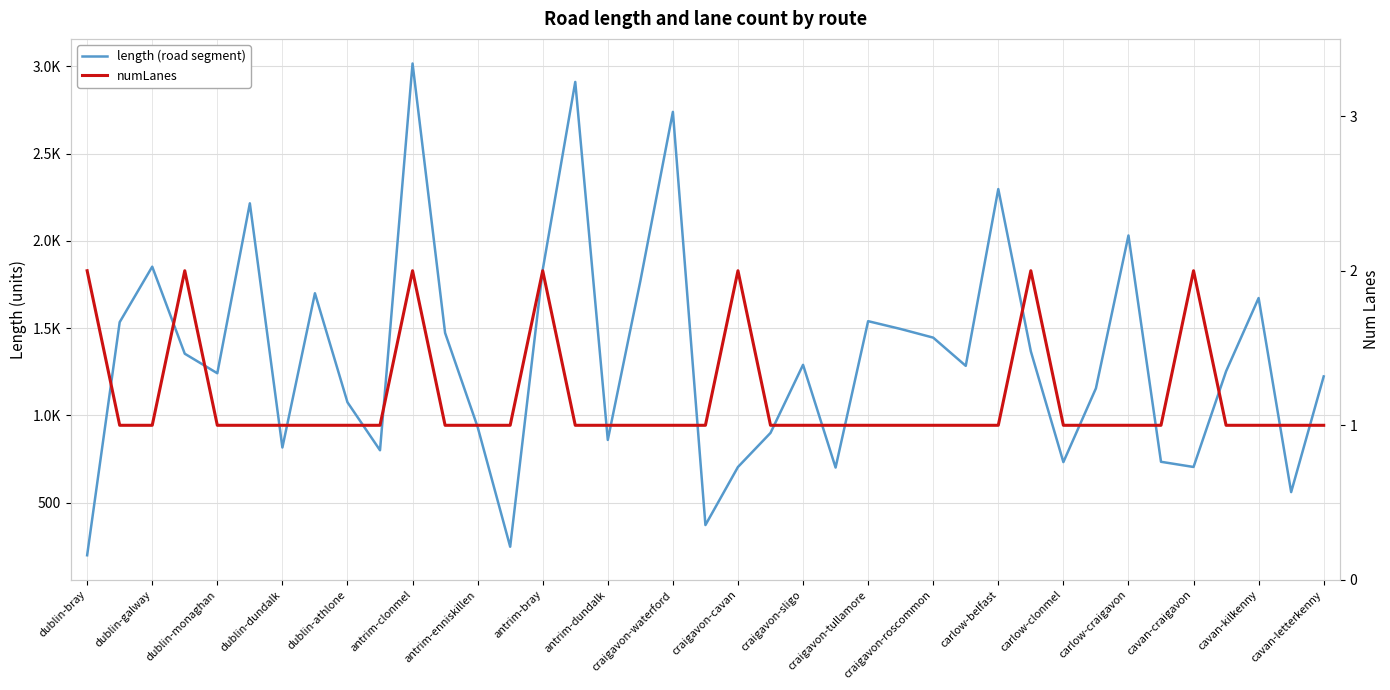

True or false: length (road segment) and numLanes cross at least once.

False